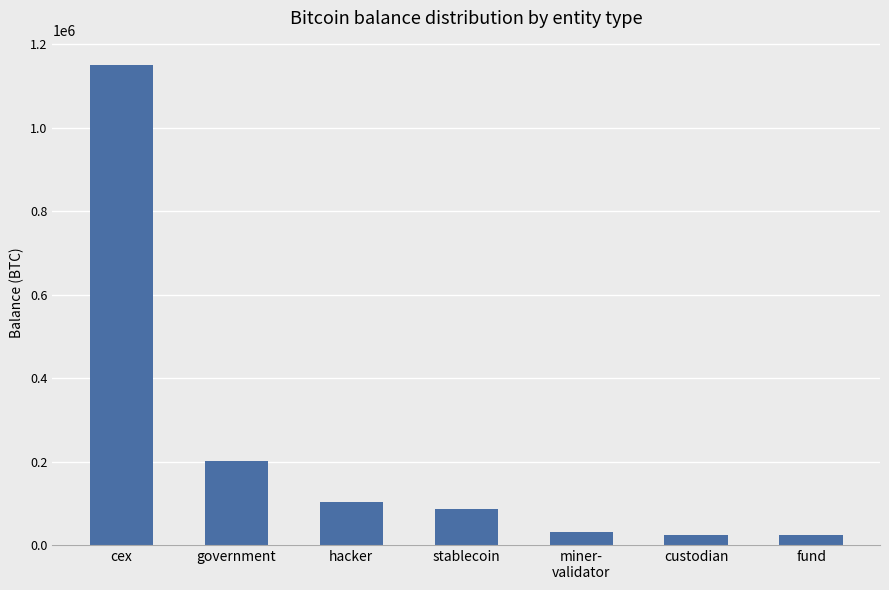

What is the change in value from cex to custodian?

-1127856.9